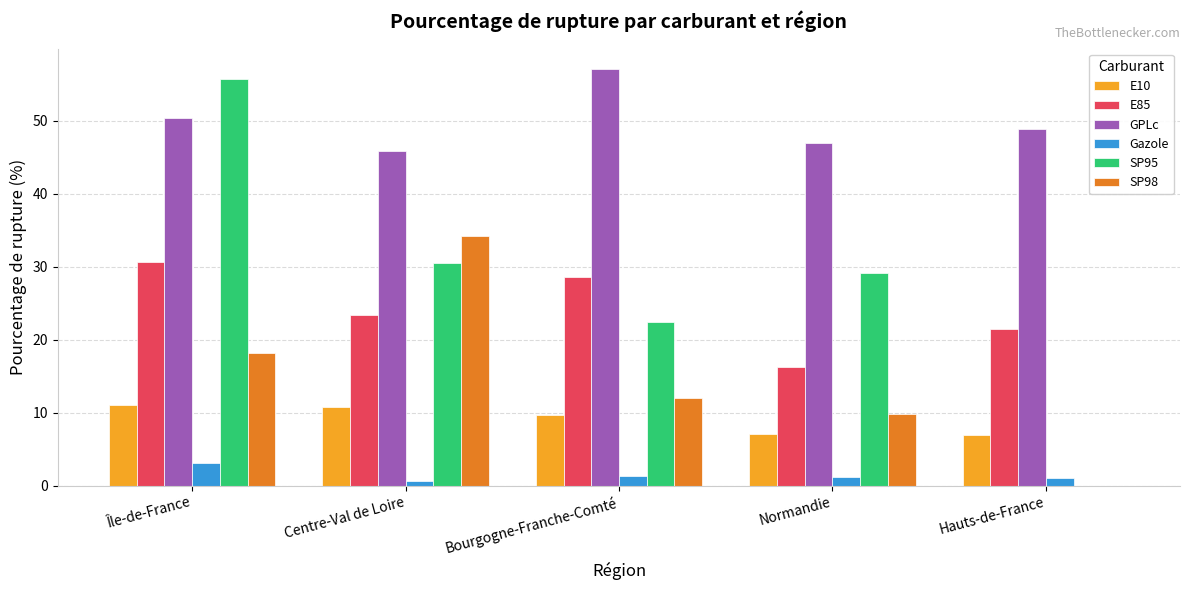

The E10 series shows 9.6 at Bourgogne-Franche-Comté. True or false?

True